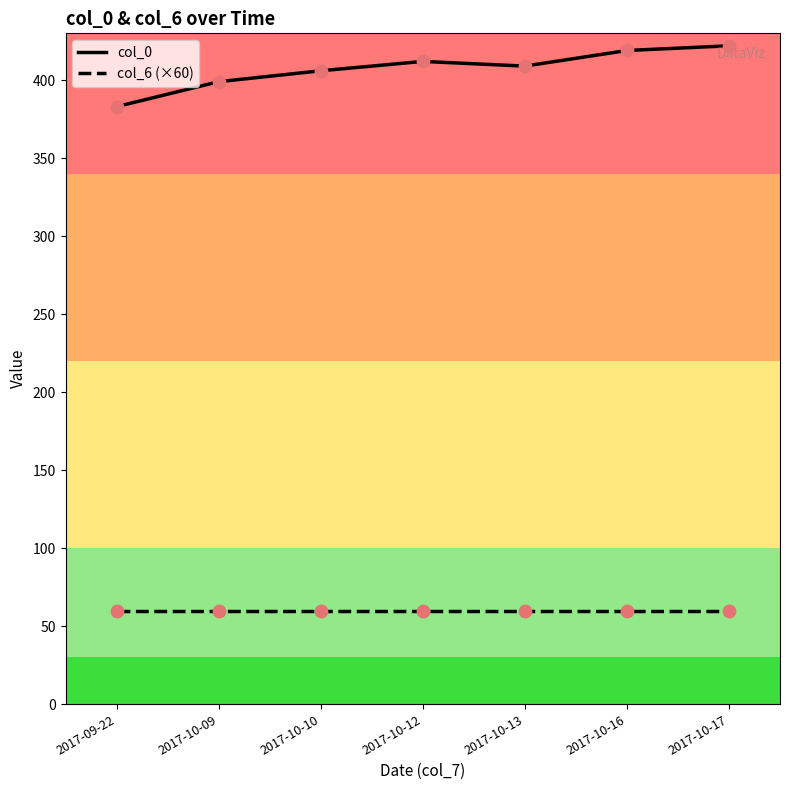

Which series has the widest spread of values?

col_0